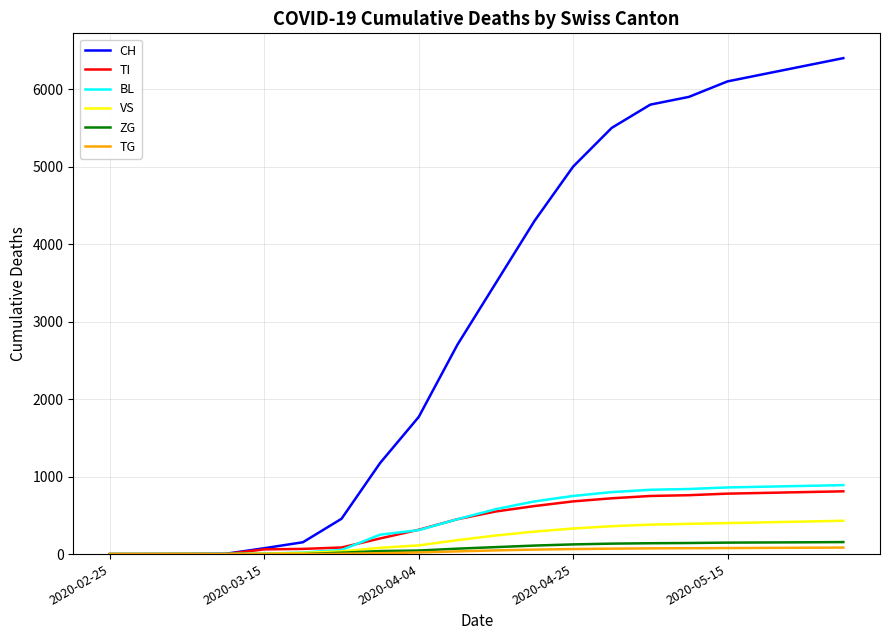

Which series has the largest total across all categories?

CH